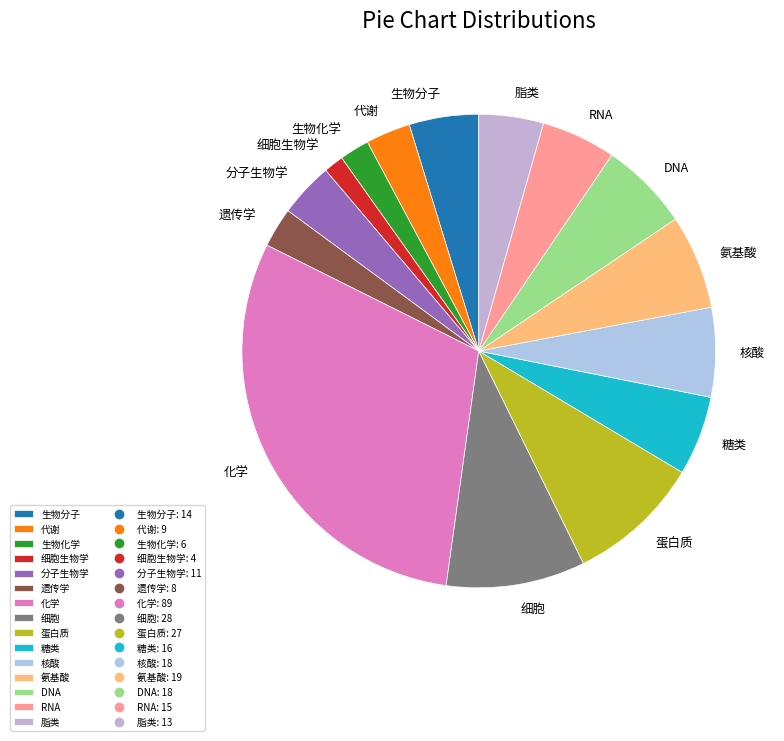

Which slice is the smallest?

细胞生物学